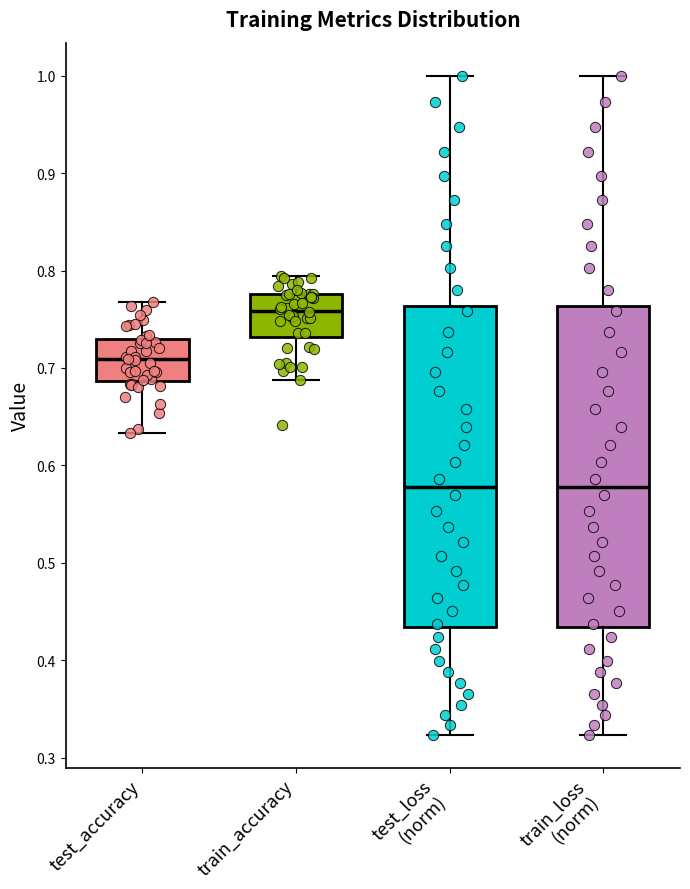

Reading left to right, transcribe this box plot: for each box, give where its median line is, the range the box spans, and where its two whiskers end, as read against the y-axis. The values are not printed on the chart, so give them approximately, as read against the axis.

test_accuracy: median 0.71, box 0.69 to 0.73, whiskers 0.63 to 0.77
train_accuracy: median 0.76, box 0.73 to 0.78, whiskers 0.69 to 0.79
test_loss (norm): median 0.58, box 0.43 to 0.76, whiskers 0.32 to 1.00
train_loss (norm): median 0.58, box 0.43 to 0.76, whiskers 0.32 to 1.00